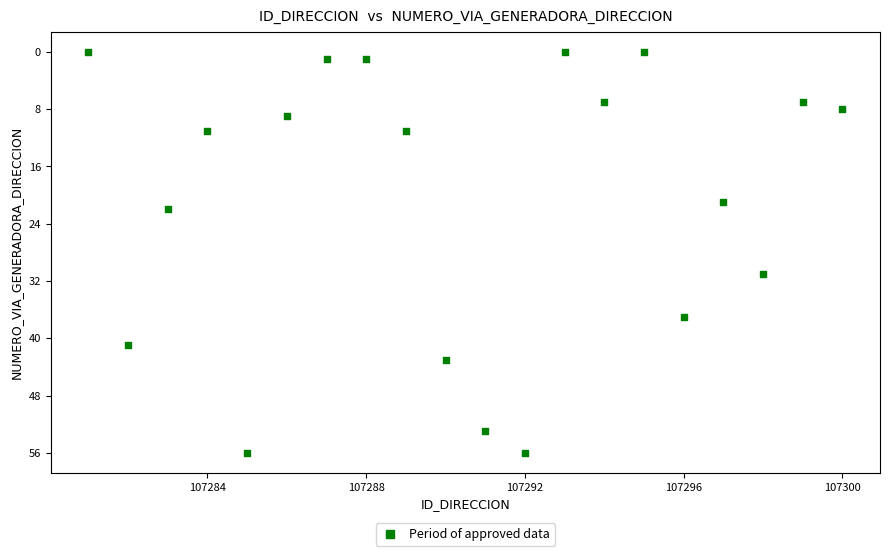

What is the range of X values (max minus min)?

19